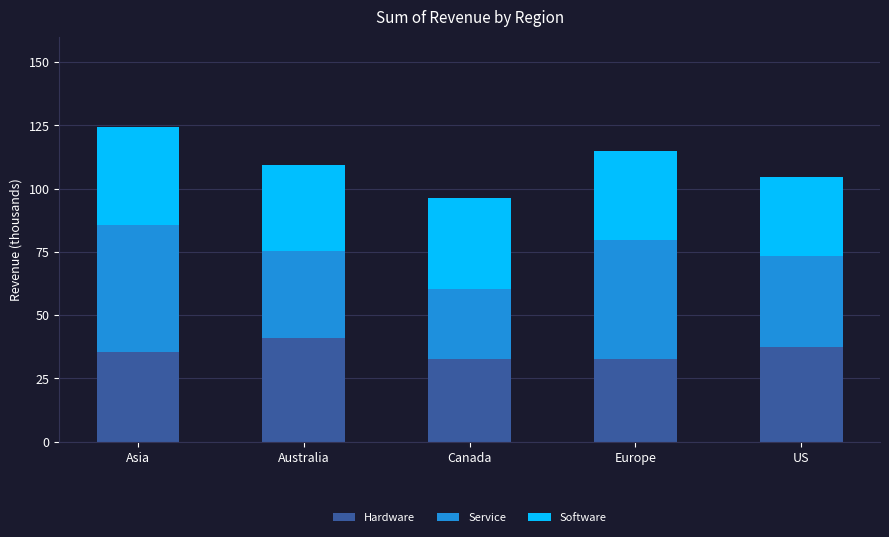

True or false: Hardware has a value of 63.1 at Asia.

False